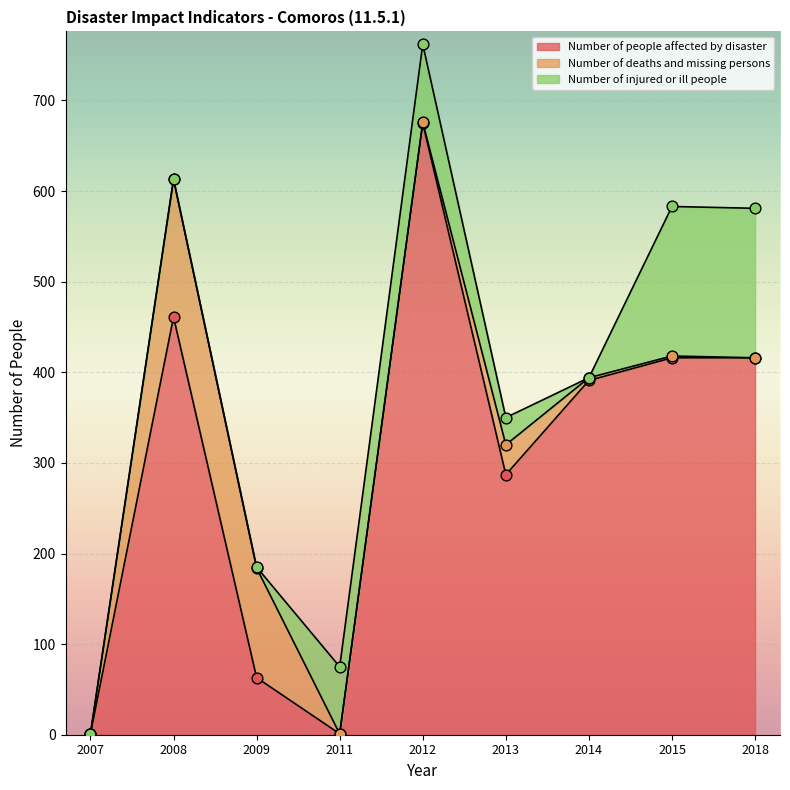

At which category is the sum across all series the highest?

2012